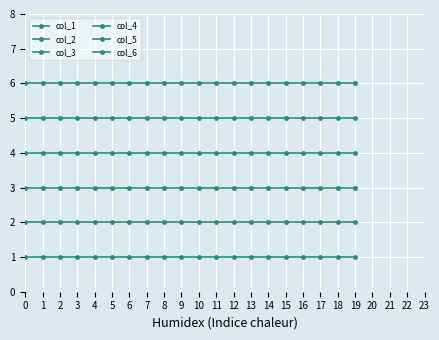

Is this an area chart (filled region under the line)?

No